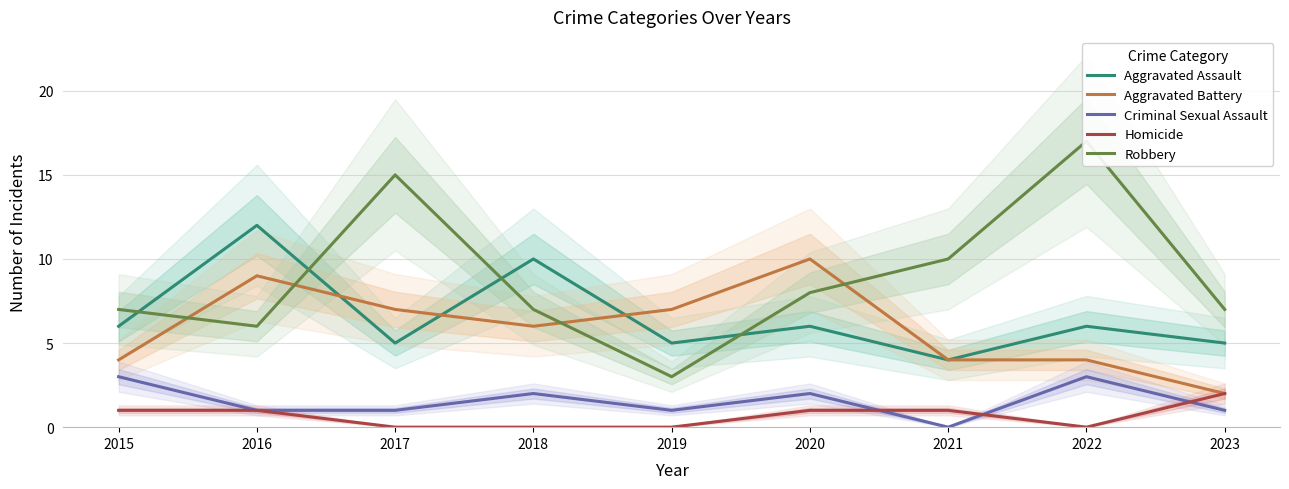

Does the chart display data point markers on the line(s)?

No